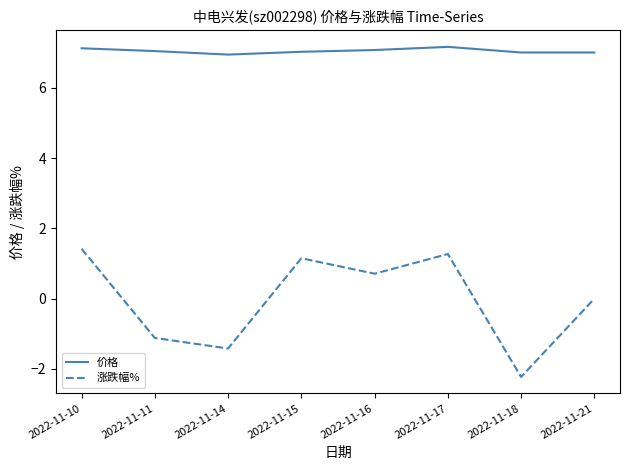

What is the total value across all series at 2022-11-10?

8.6